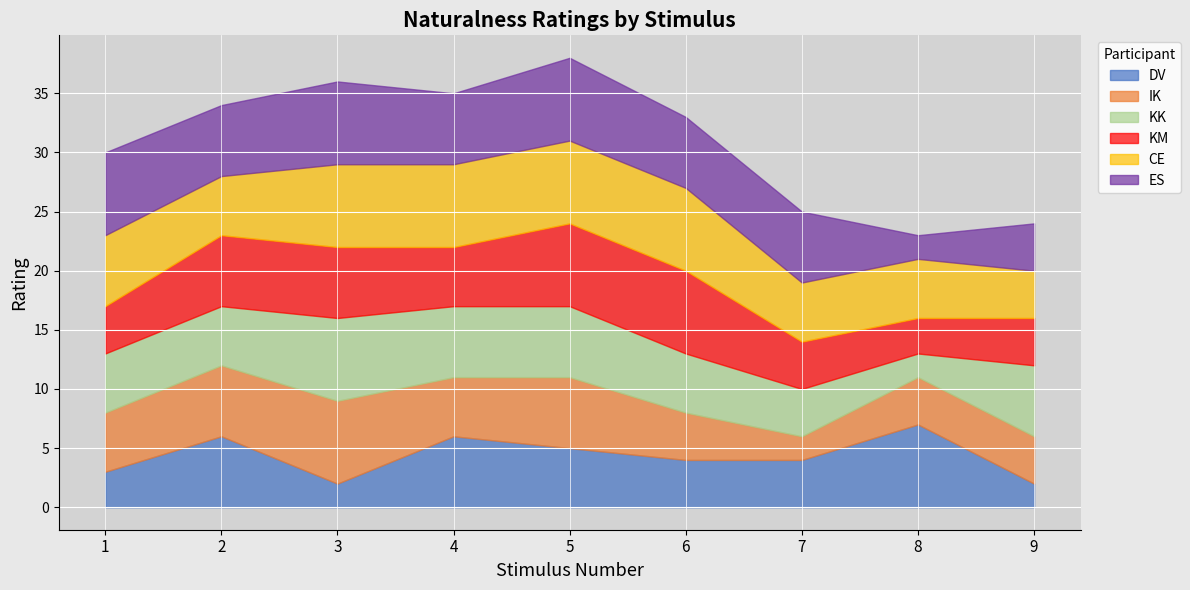

Which has a higher value, 7 or 4?

4